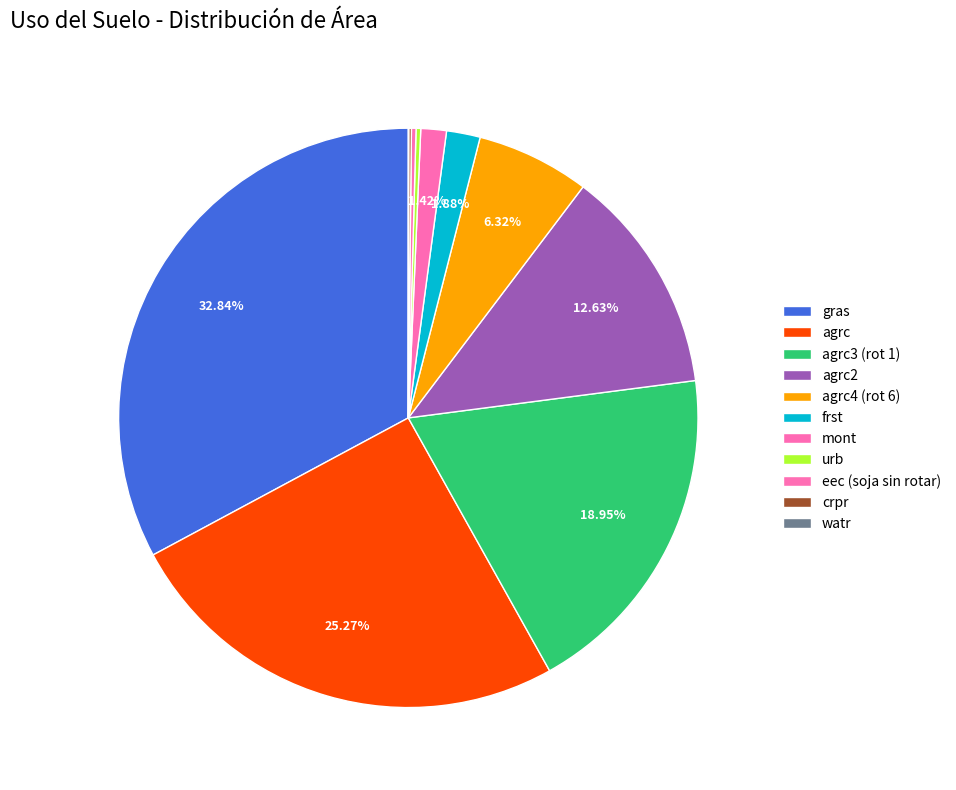

Rank the categories by value from highest to lowest.

gras, agrc, agrc3 (rot 1), agrc2, agrc4 (rot 6), frst, mont, urb, eec (soja sin rotar), crpr, watr